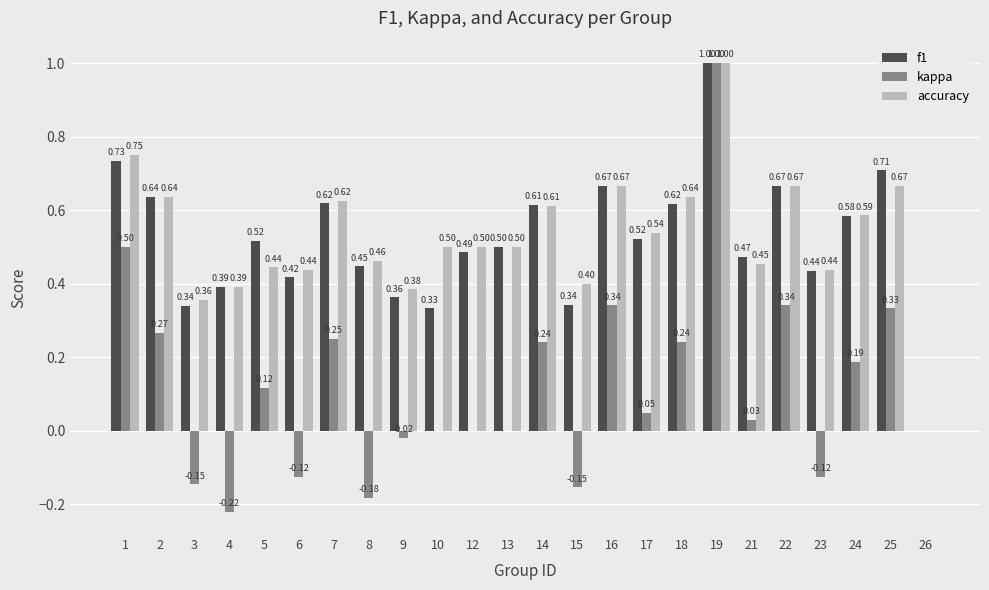

What is the sum of all f1 values?

12.4